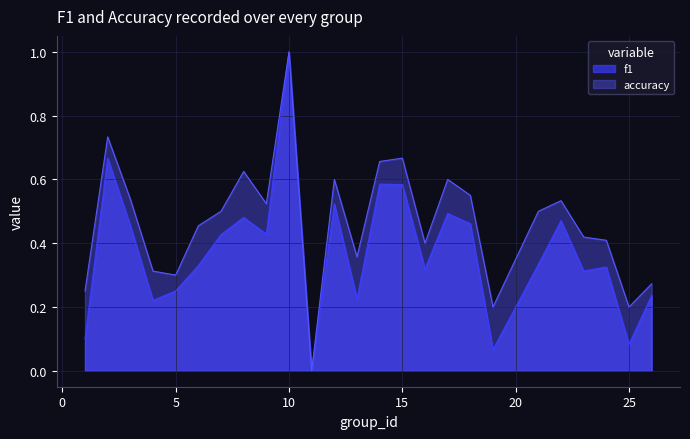

What is the value of the f1 point at the 13th from the left?

0.2